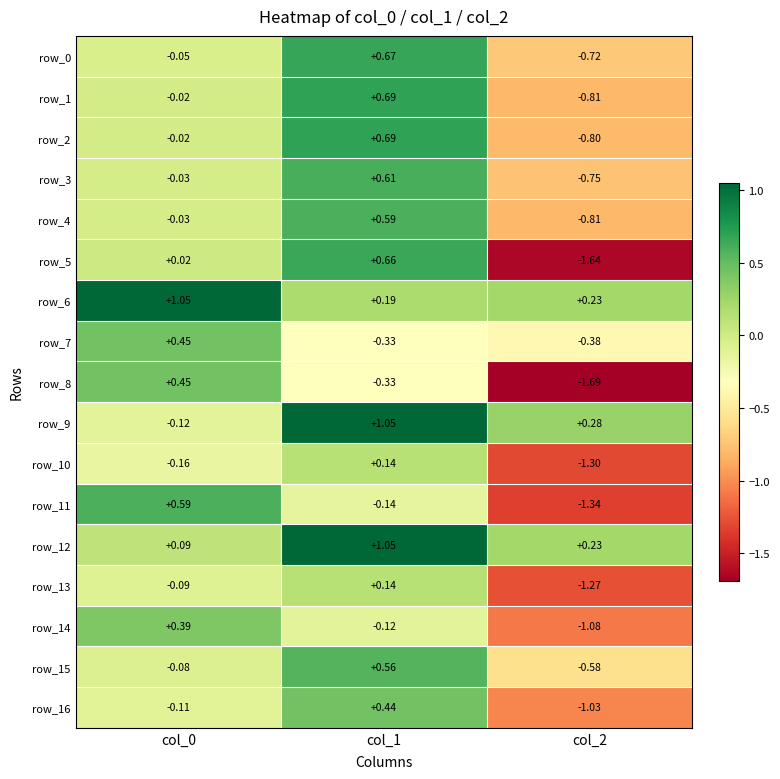

How many values in row_15 are above zero?

1